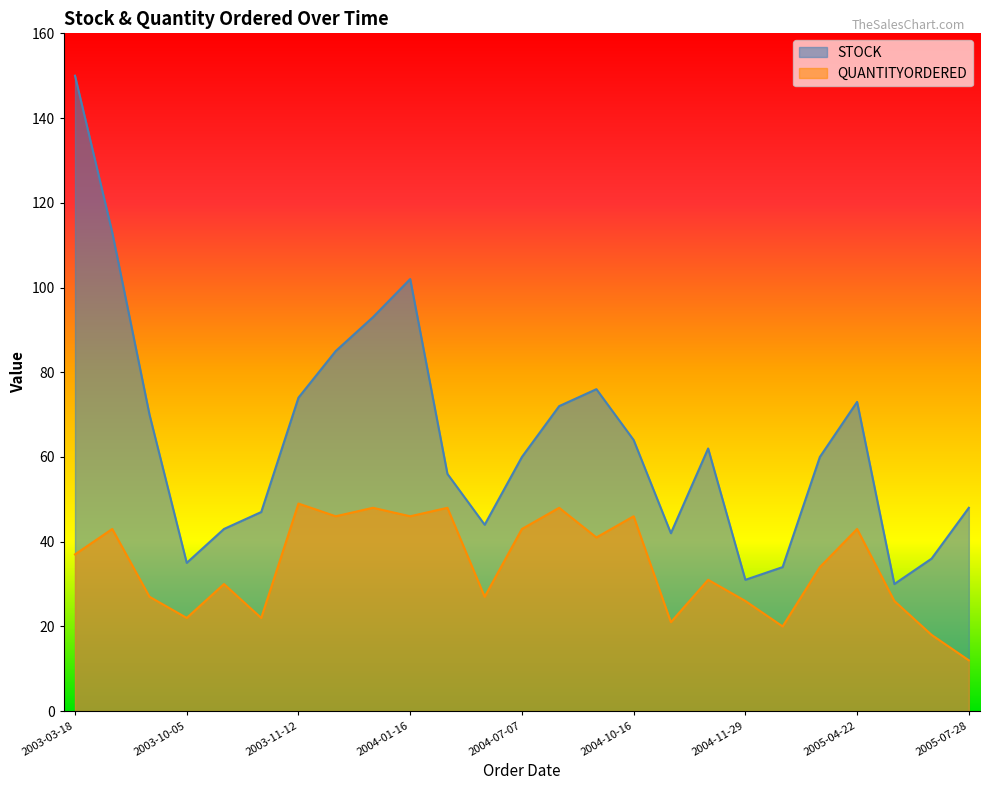

What position from the left is 2005-06-28?

24